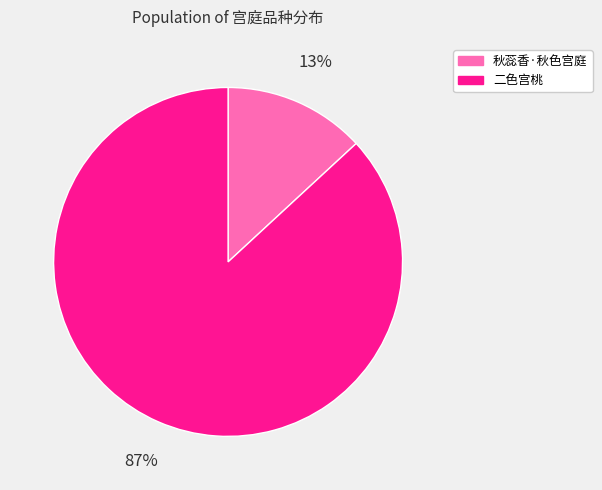

Between 秋蕊香·秋色宫庭 and 二色宫桃, which is larger?

二色宫桃